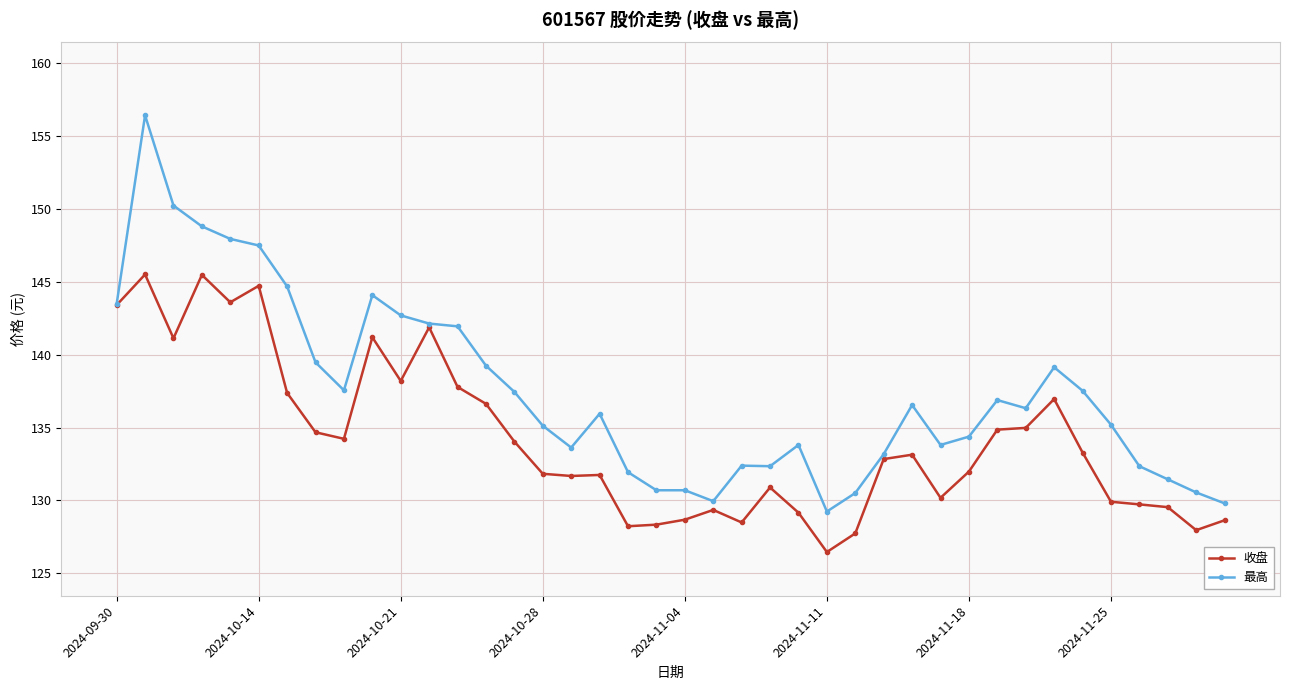

True or false: 最高 has more than 2 interior local peaks.

True